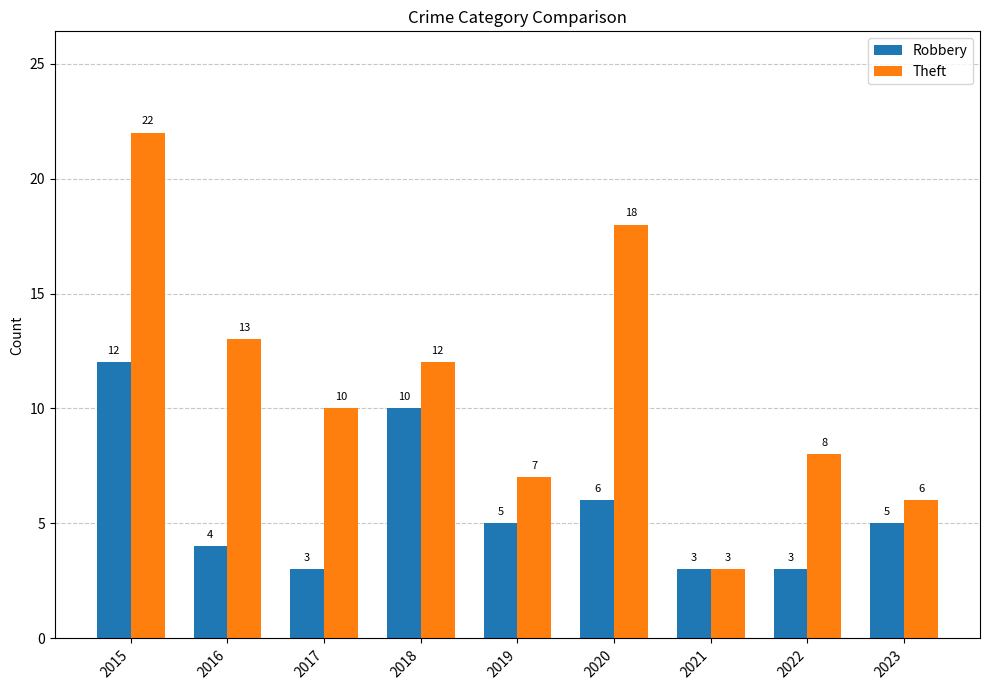

Is the value of Robbery at 2017 greater than the value of Theft at 2020?

No